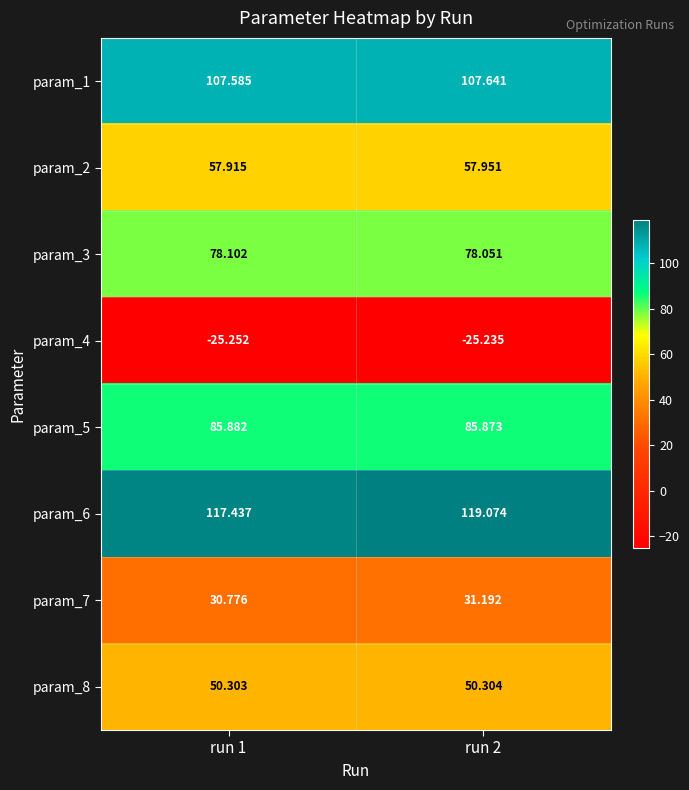

Count the number of data series in this chart.

8